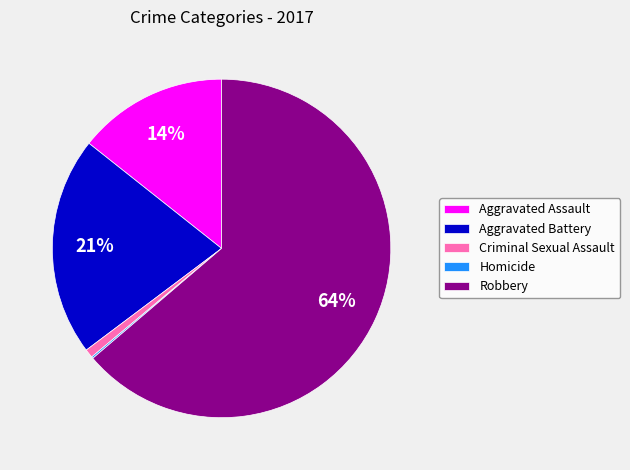

Is it true that Aggravated Assault is 7% of the pie?

False